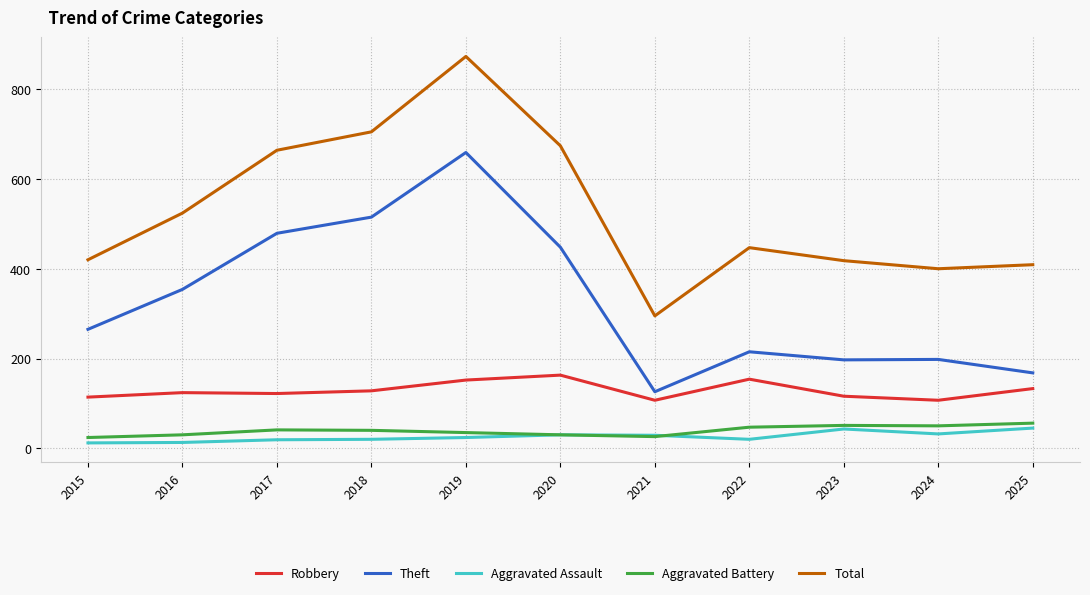

What is the highest value of the Aggravated Battery series?

56